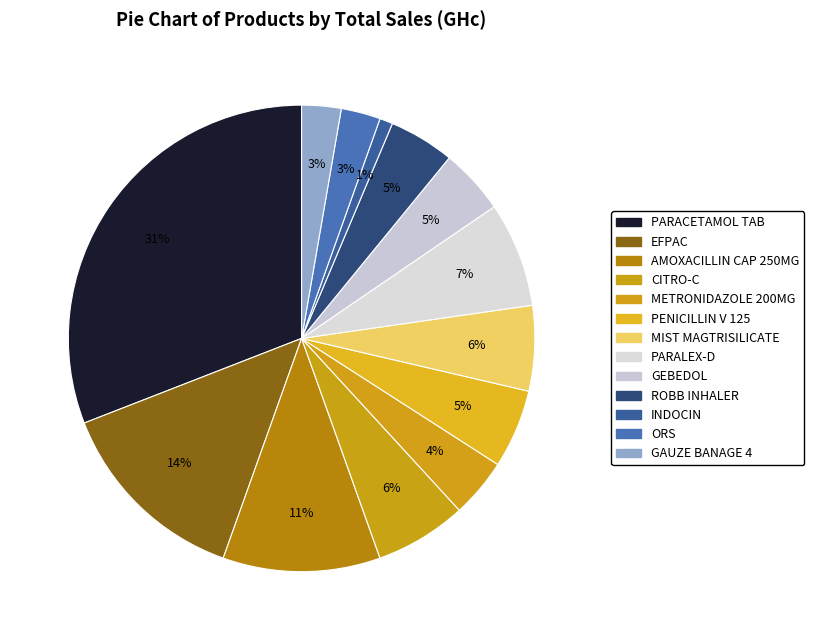

Is it true that PENICILLIN V 125 is 5% of the pie?

True